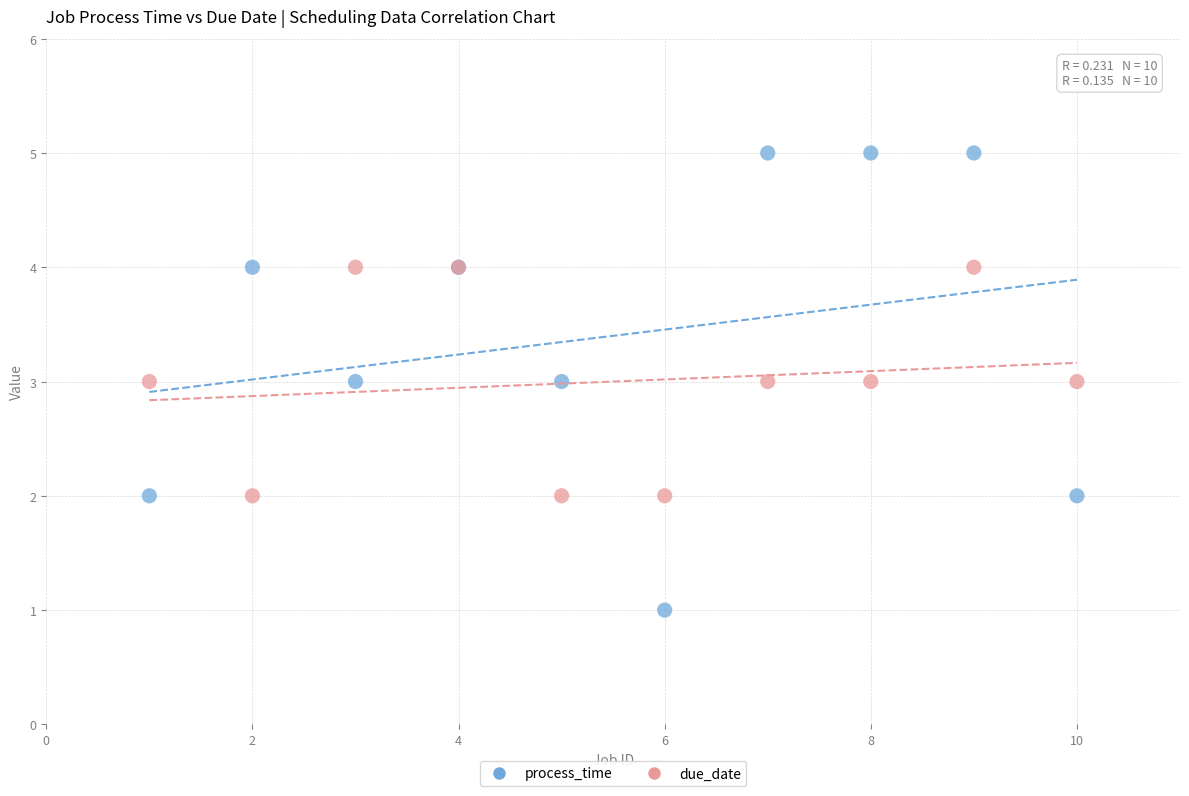

Which series contains the highest Y value?

process_time